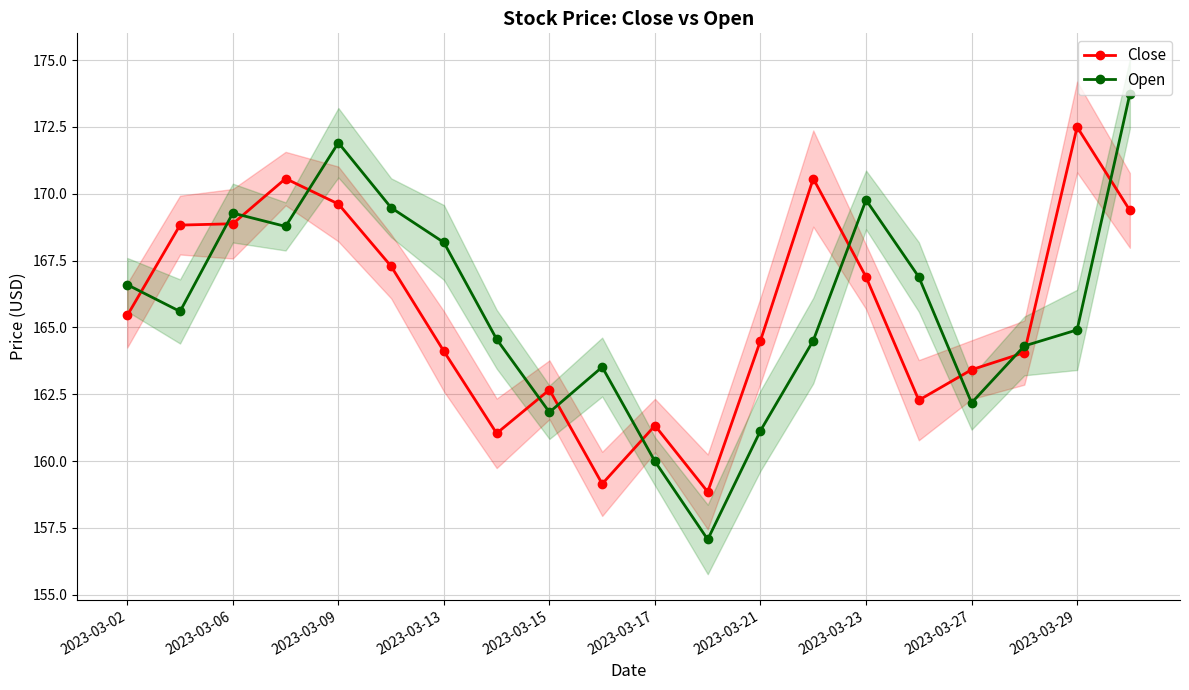

At which category is the sum across all series the highest?

19